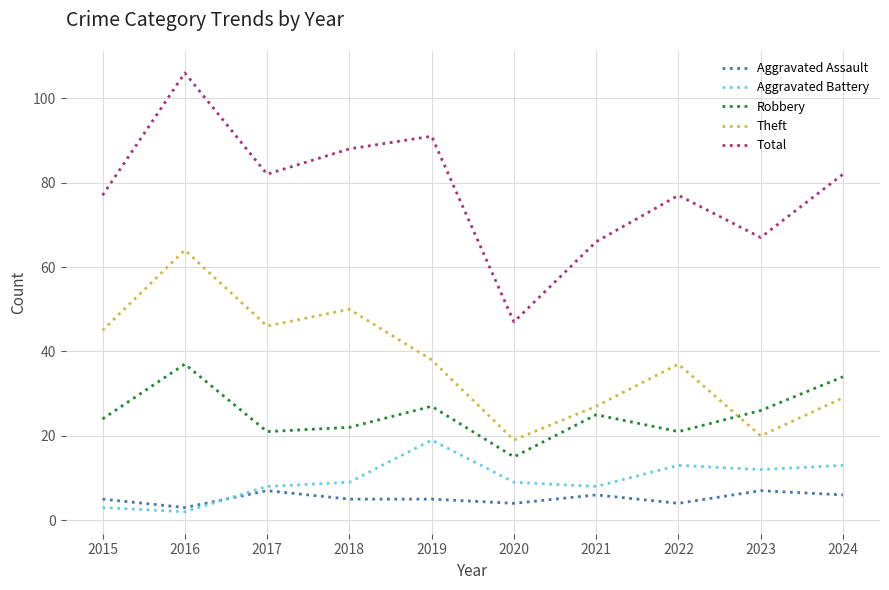

At 2022, list the series in order from smallest to largest.

Aggravated Assault, Aggravated Battery, Robbery, Theft, Total